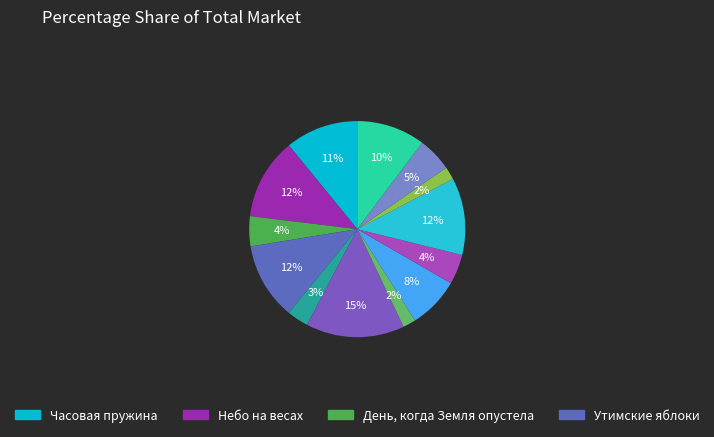

Which slice is the smallest?

Возвращение в колыбель